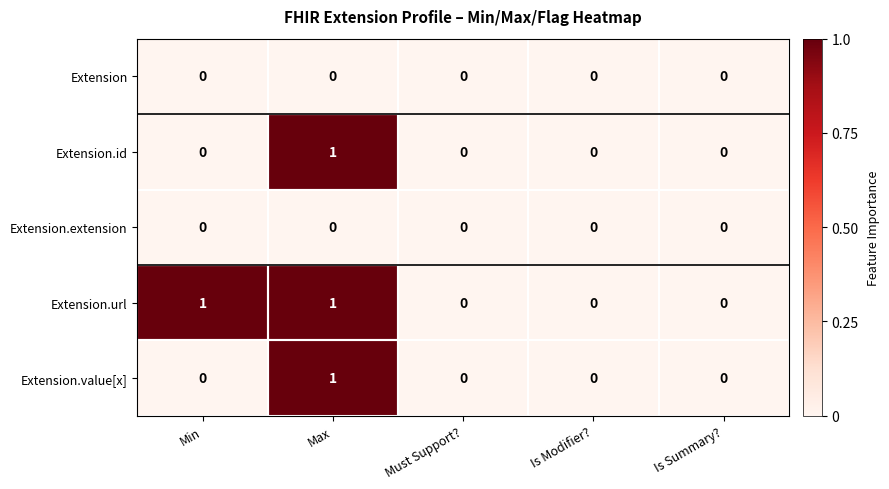

Count the Extension.url values in the range 0 to 1.

5